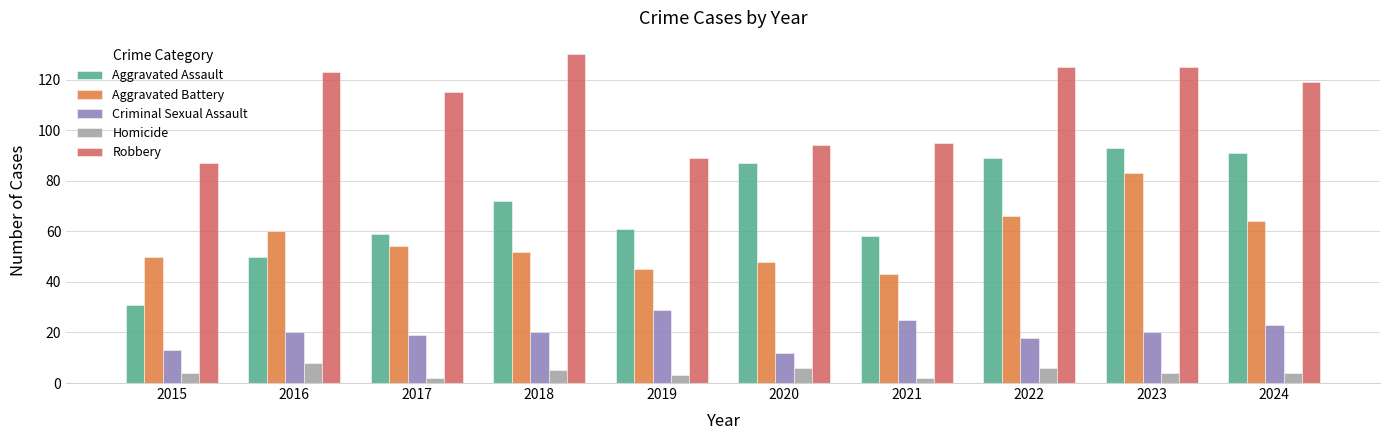

What is the difference between the Aggravated Assault values at 2021 and 2022?

31